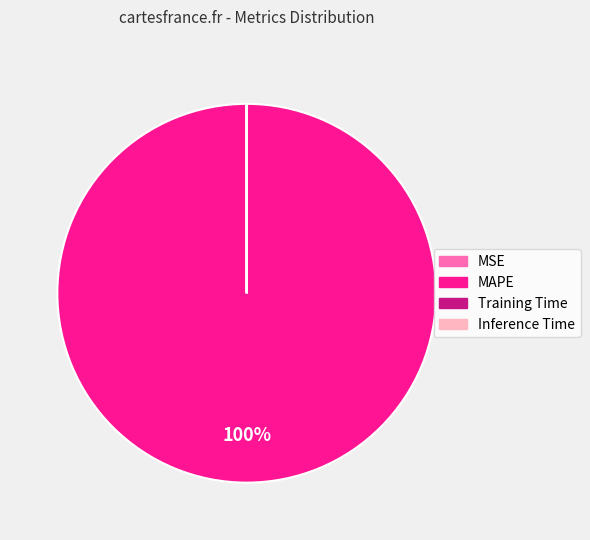

The MAPE slice represents 100% of the pie. True or false?

True